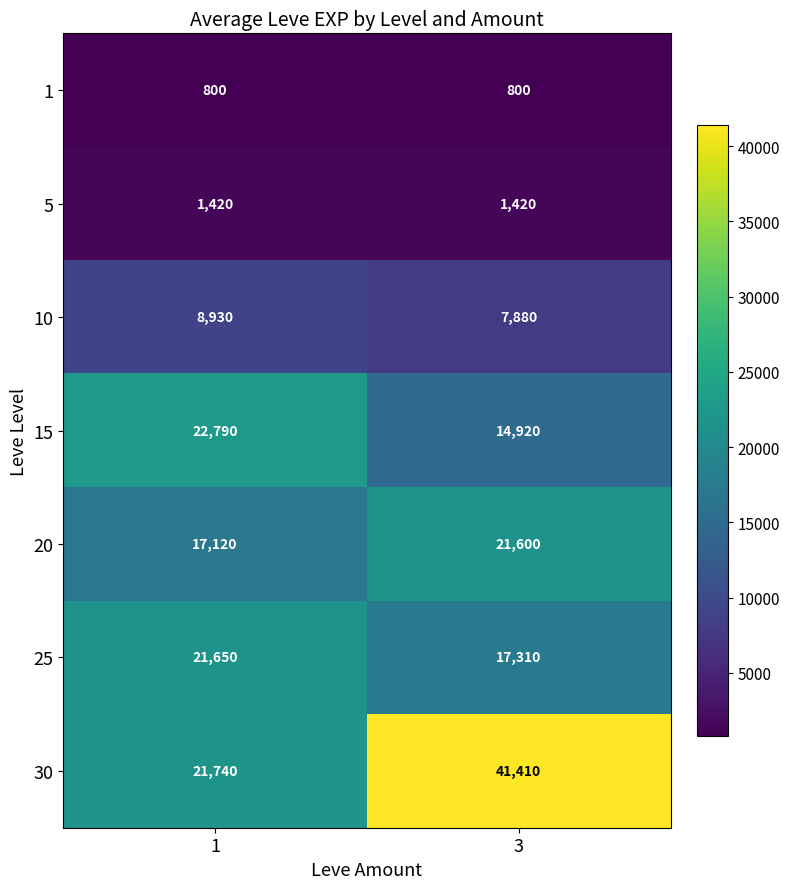

Which series has the largest range (max minus min)?

30